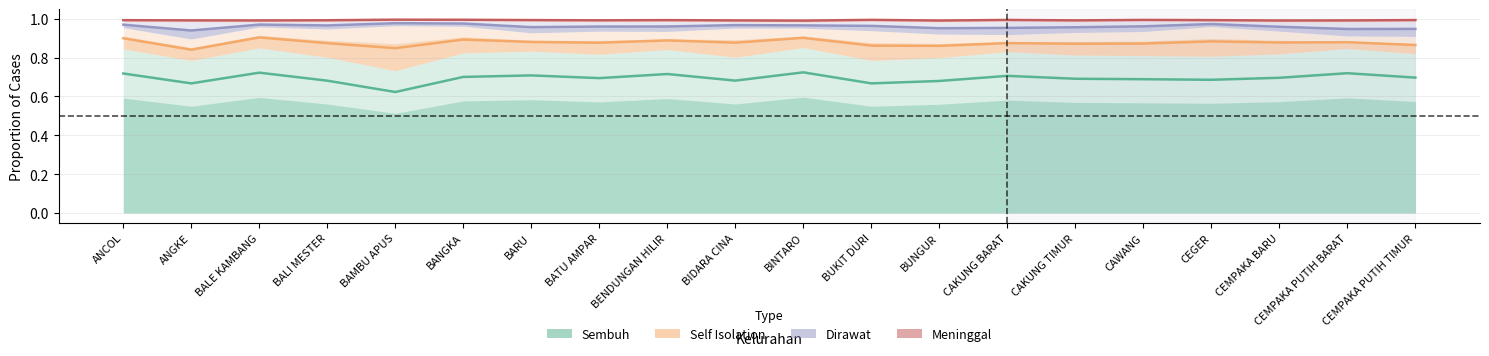

True or false: Self Isolation has a value of 0.9 at BENDUNGAN HILIR.

True